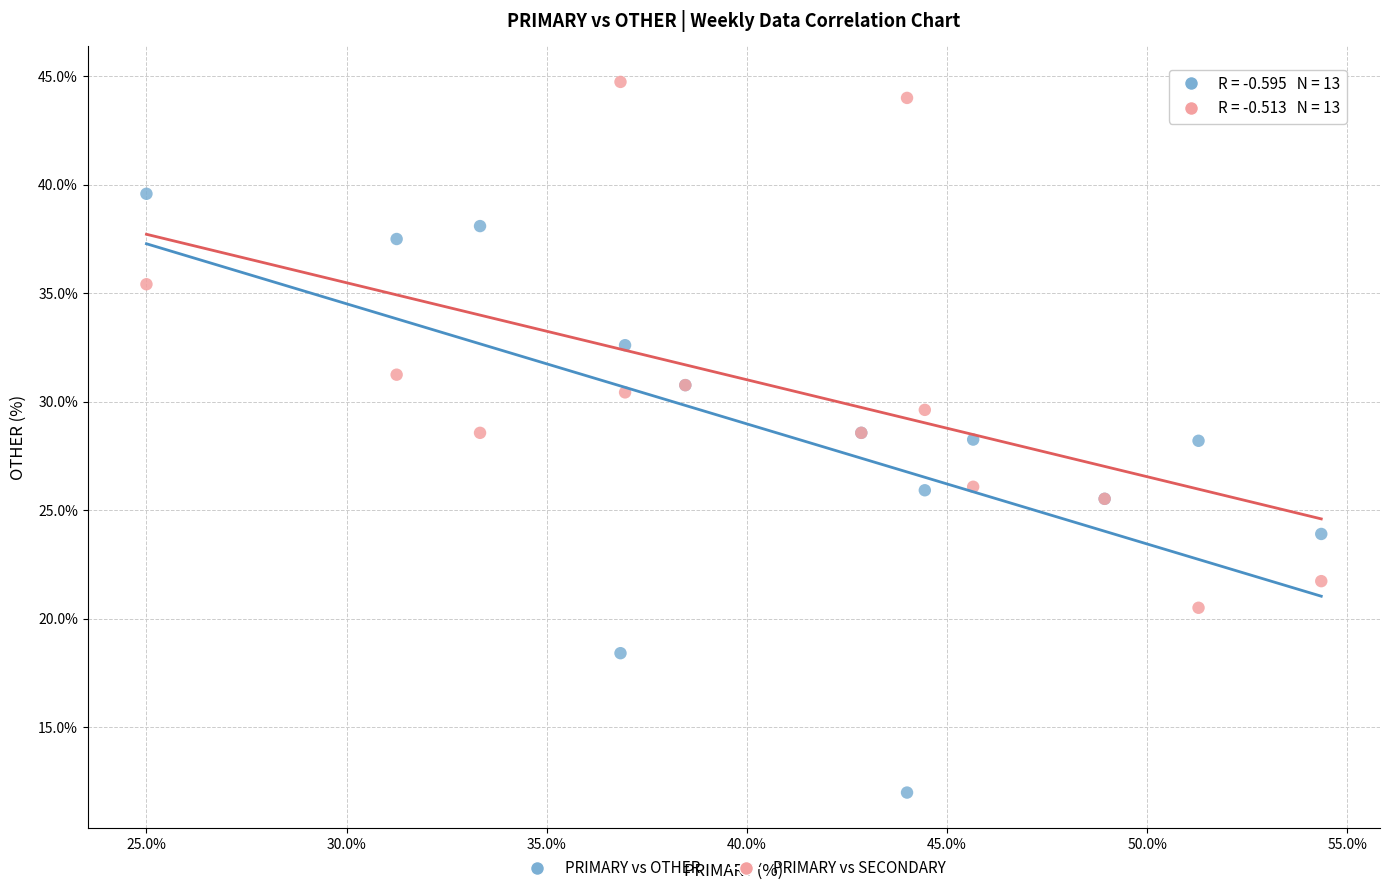

What are all the series names shown in the legend?

PRIMARY vs OTHER, PRIMARY vs SECONDARY